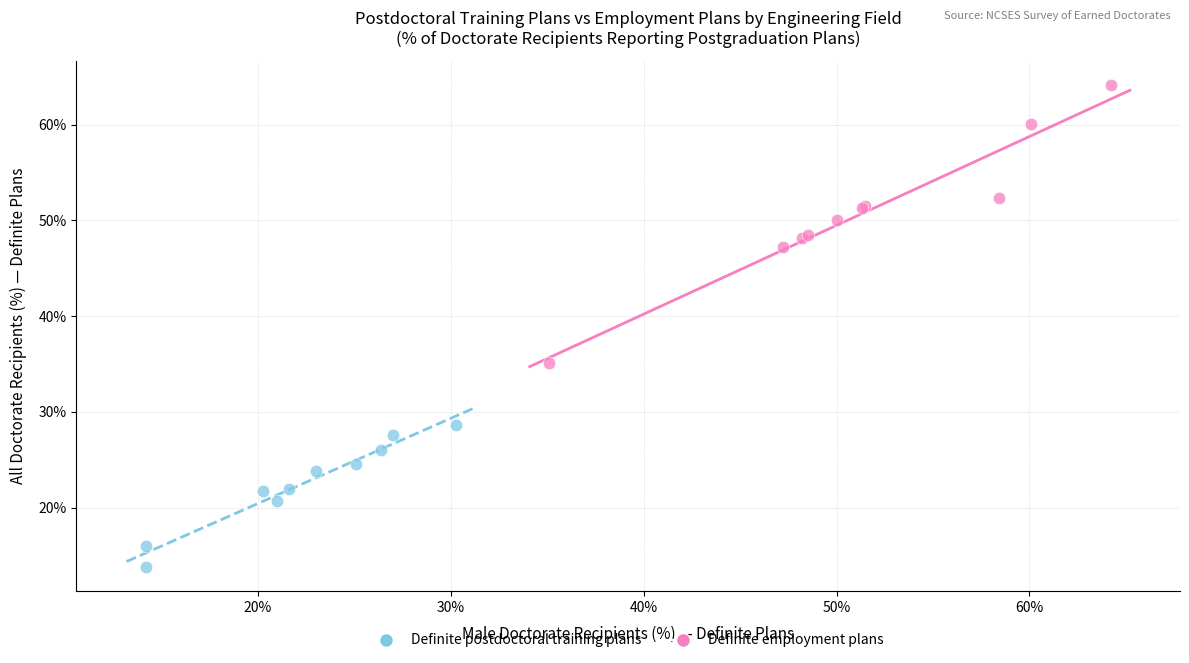

Which series reaches the minimum Y coordinate?

Definite postdoctoral training plans